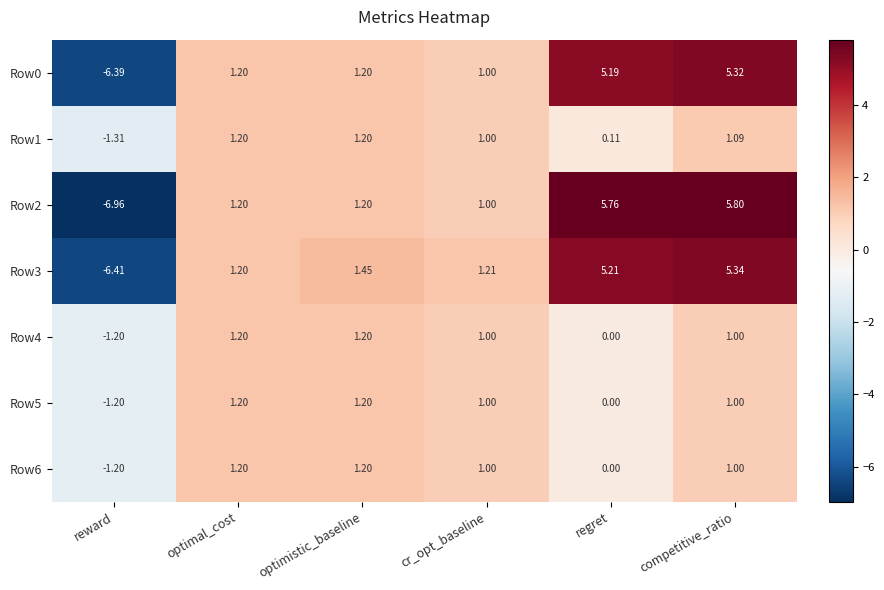

Is the value of Row0 at optimistic_baseline greater than the value of Row5 at regret?

Yes